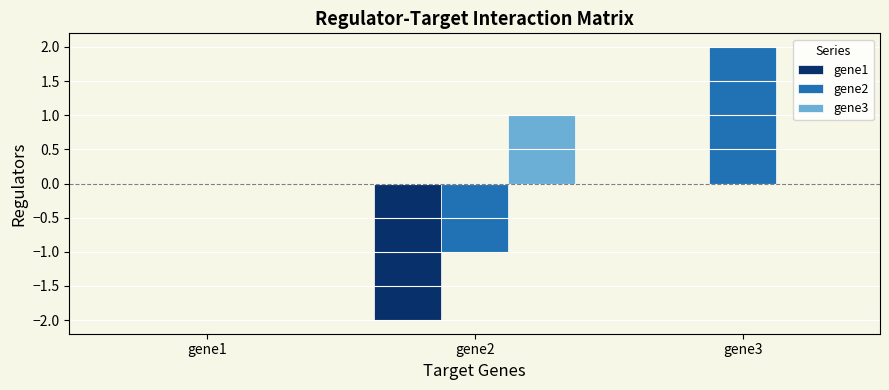

Reading right to left, transcribe all the data shown in this chart.

gene1: gene3=0	gene2=-2	gene1=0
gene2: gene3=2	gene2=-1	gene1=0
gene3: gene3=0	gene2=1	gene1=0